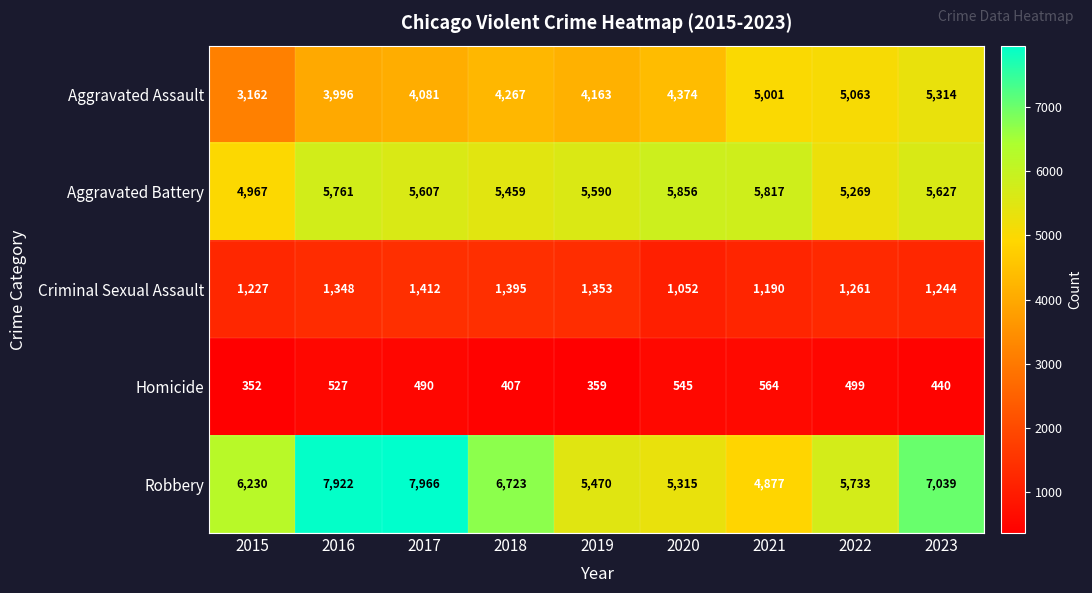

What is the total value across all series at 2015?

15938